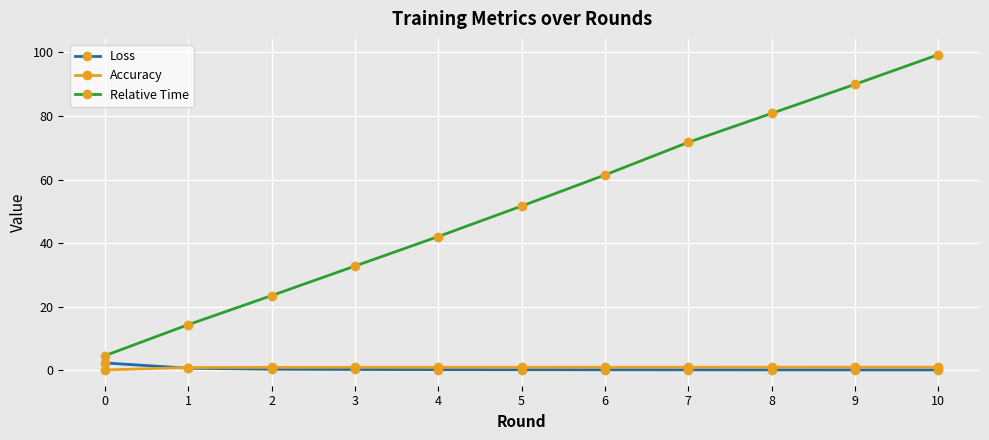

Which series changed the most between 6 and 7?

Relative Time